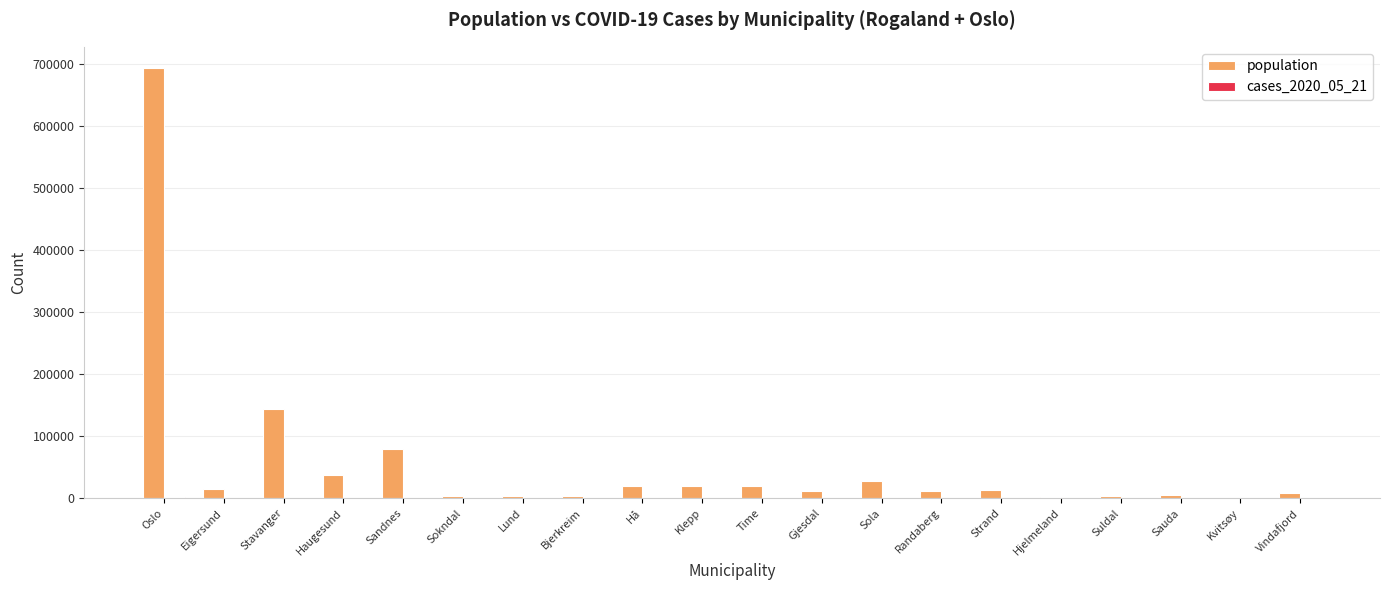

How many groups of bars are there?

20